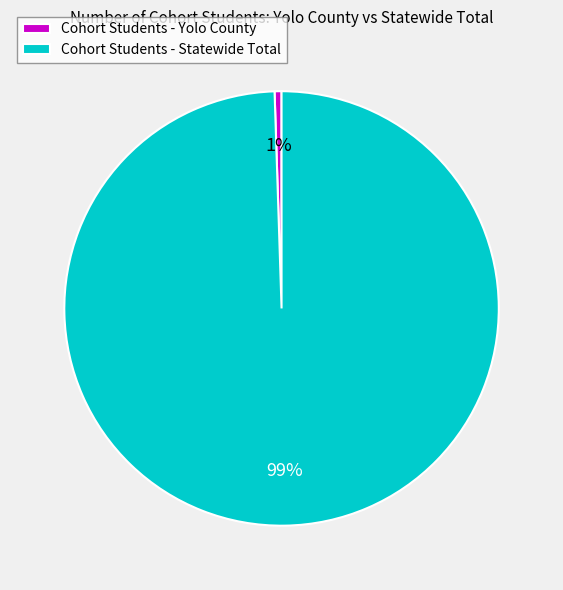

What percentage is the Cohort Students - Statewide Total slice, to the nearest percent?

99%